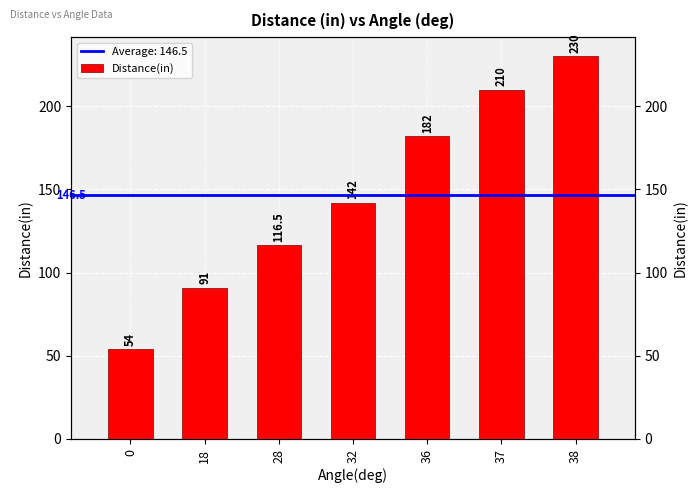

What is the change in value from 28 to 36?

+65.5